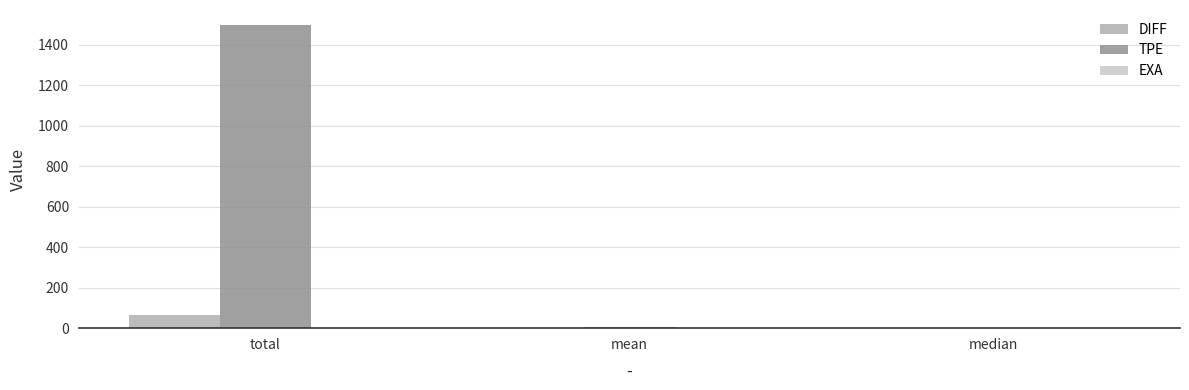

What is the sum of all TPE values?

1504.4